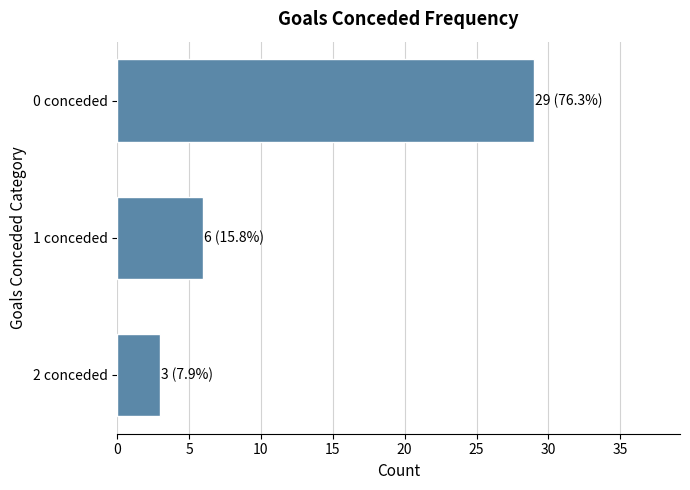

At which category does the chart reach its minimum across all series?

2 conceded